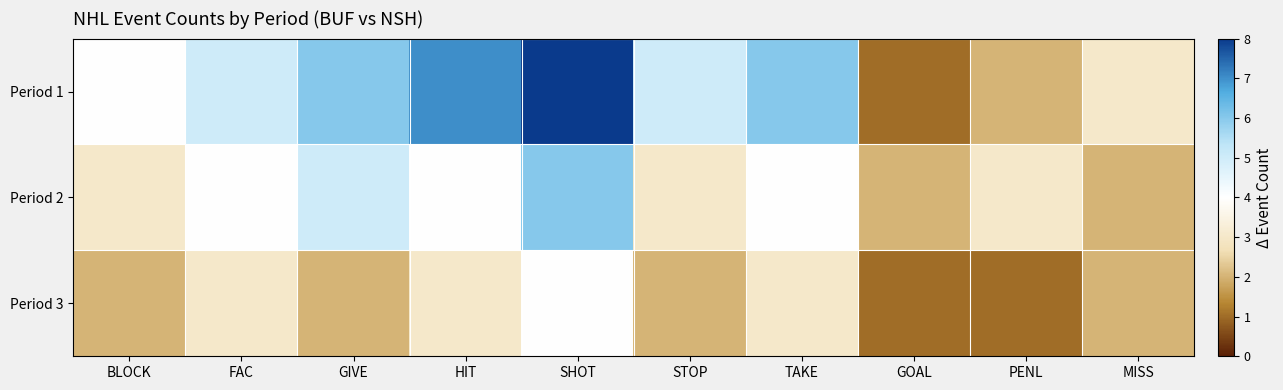

What is the total value across all series at BLOCK?

9